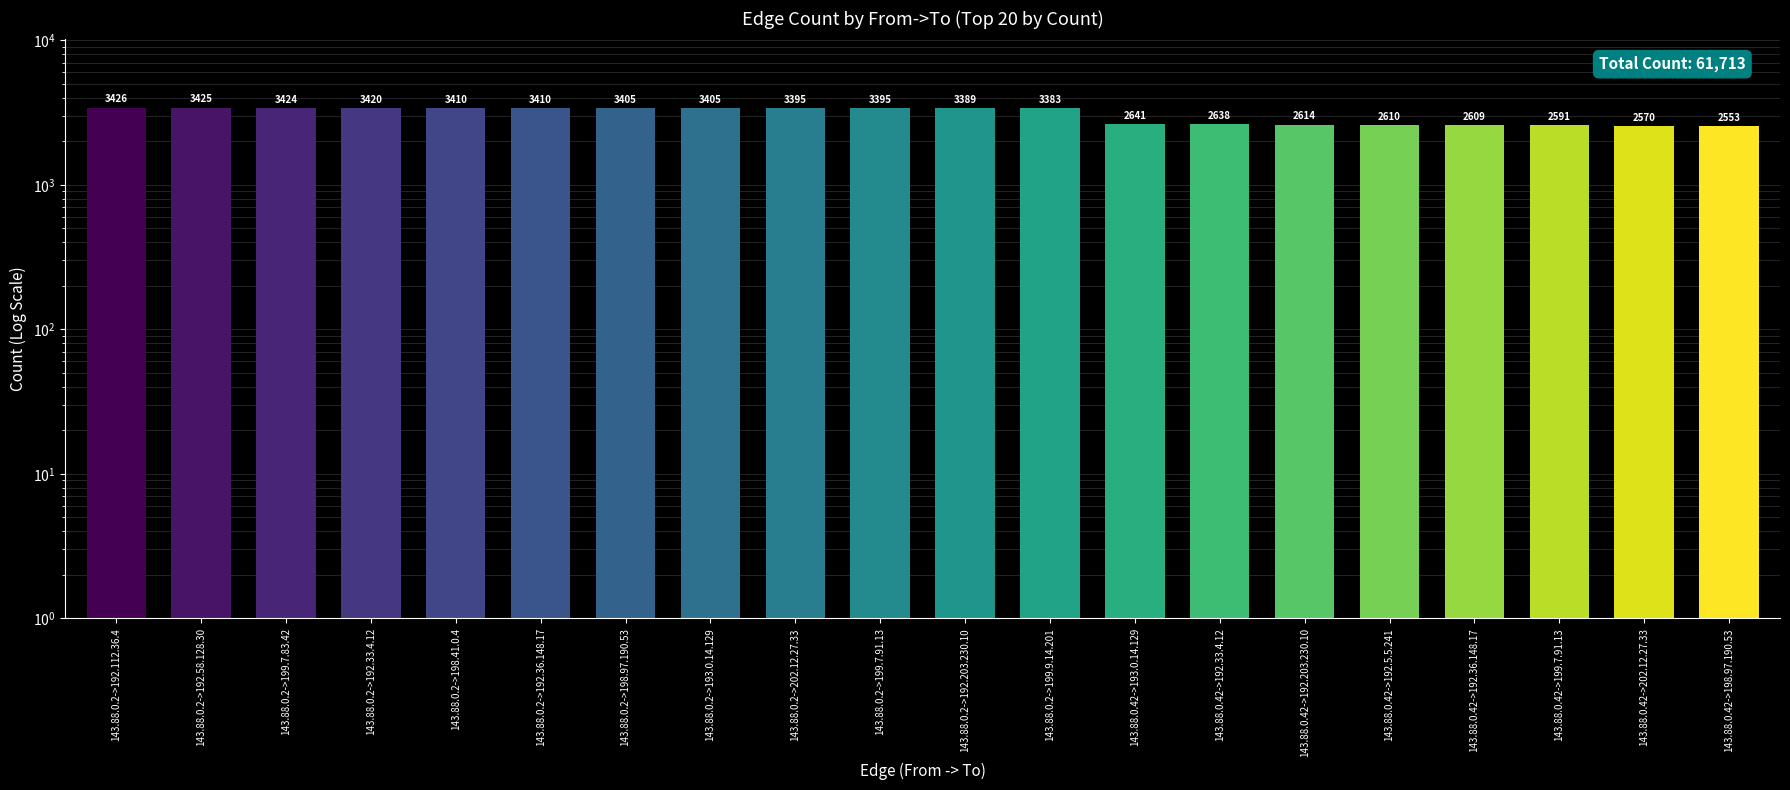

Reading right to left, what are all the values shown in this chart?

143.88.0.42->198.97.190.53=2553	143.88.0.42->202.12.27.33=2570	143.88.0.42->199.7.91.13=2591	143.88.0.42->192.36.148.17=2609	143.88.0.42->192.5.5.241=2610	143.88.0.42->192.203.230.10=2614	143.88.0.42->192.33.4.12=2638	143.88.0.42->193.0.14.129=2641	143.88.0.2->199.9.14.201=3383	143.88.0.2->192.203.230.10=3389	143.88.0.2->199.7.91.13=3395	143.88.0.2->202.12.27.33=3395	143.88.0.2->193.0.14.129=3405	143.88.0.2->198.97.190.53=3405	143.88.0.2->192.36.148.17=3410	143.88.0.2->198.41.0.4=3410	143.88.0.2->192.33.4.12=3420	143.88.0.2->199.7.83.42=3424	143.88.0.2->192.58.128.30=3425	143.88.0.2->192.112.36.4=3426